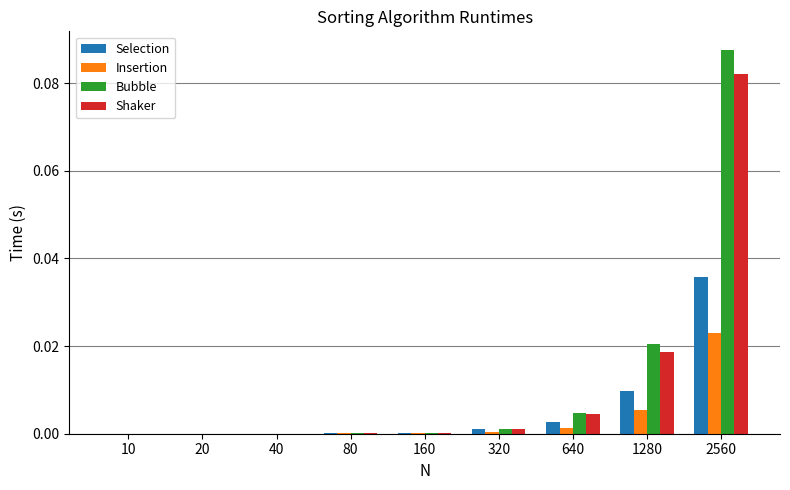

Between 40 and 1280, which series saw the biggest shift?

Bubble